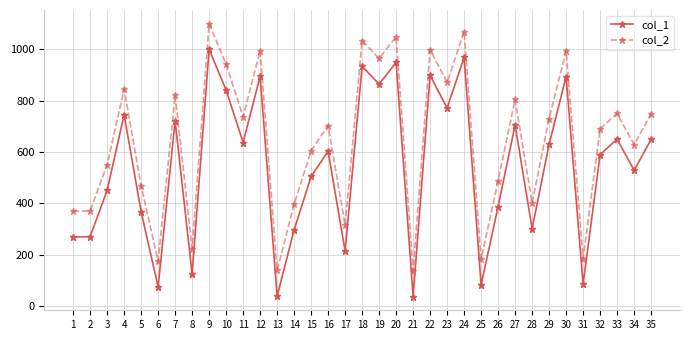

At which label does col_1 first exceed 603?

4